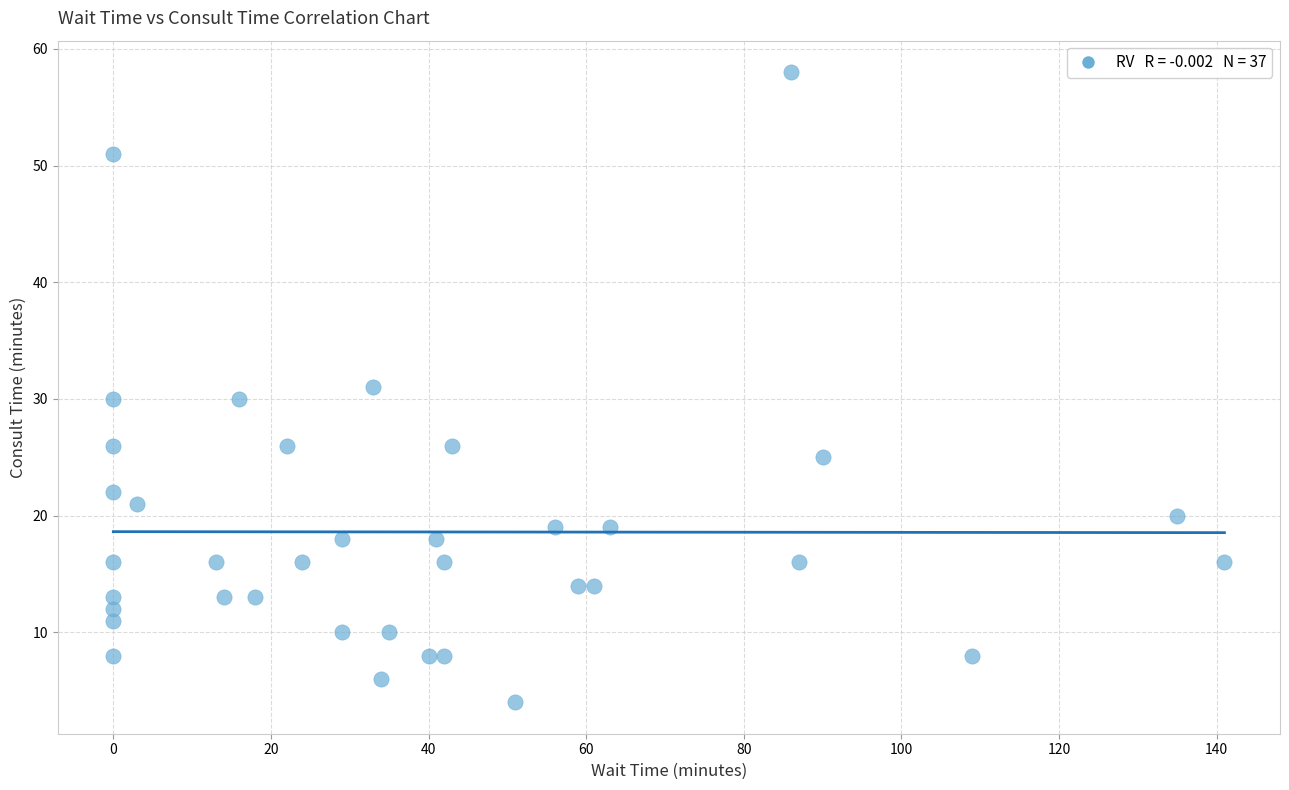

What is the range of Y values (max minus min)?

54